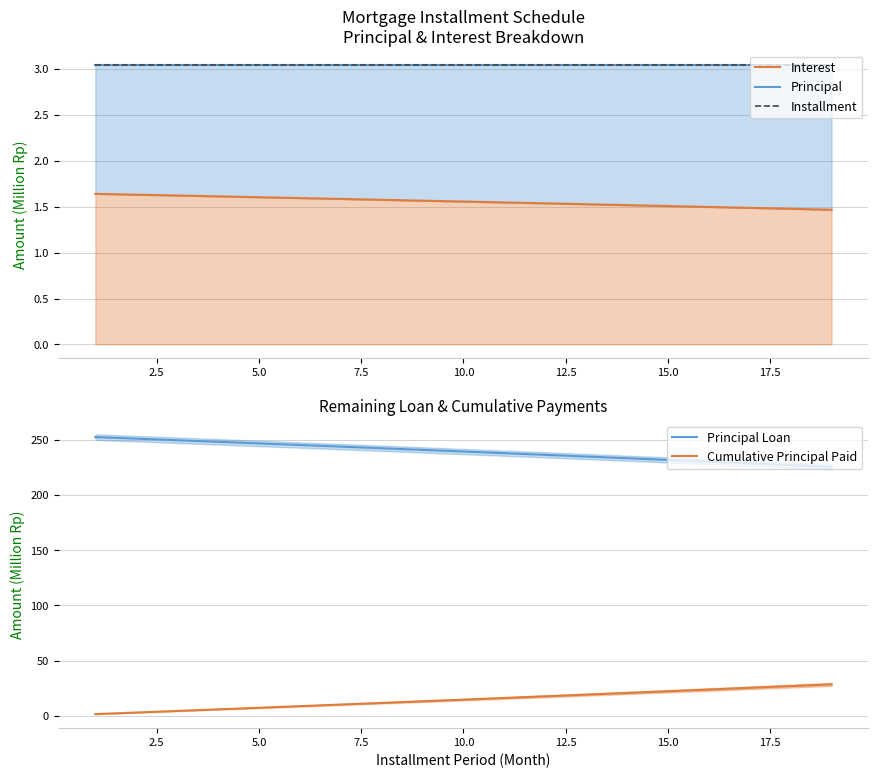

The Principal series shows 3.0 at 15.0. True or false?

True